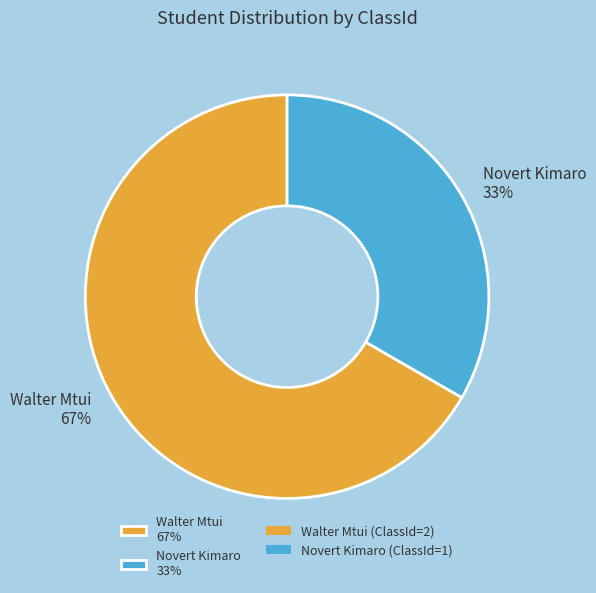

Rank the categories by value from highest to lowest.

Walter Mtui, Novert Kimaro